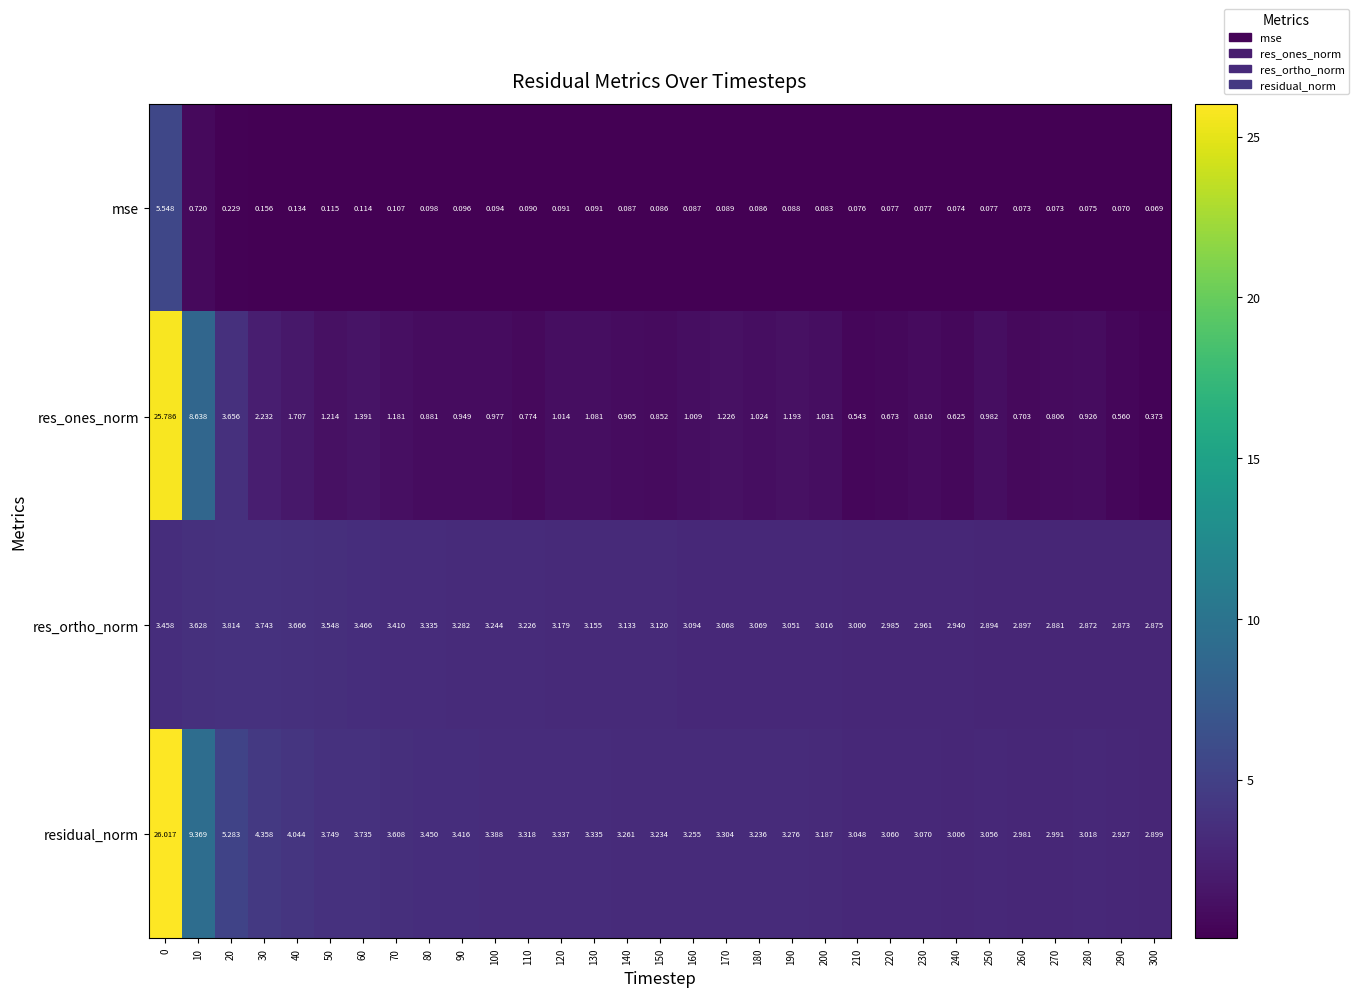

Which series changed the most between 210 and 260?

res_ones_norm